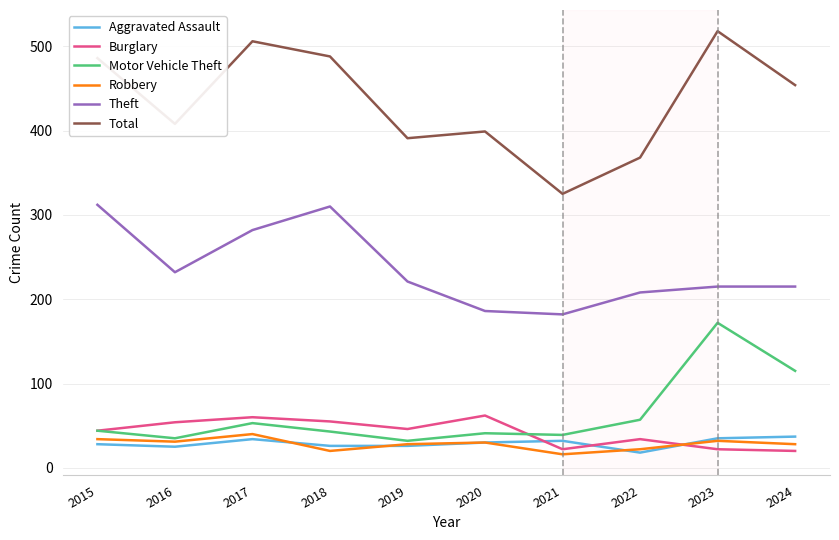

How many lines are shown in the chart?

6